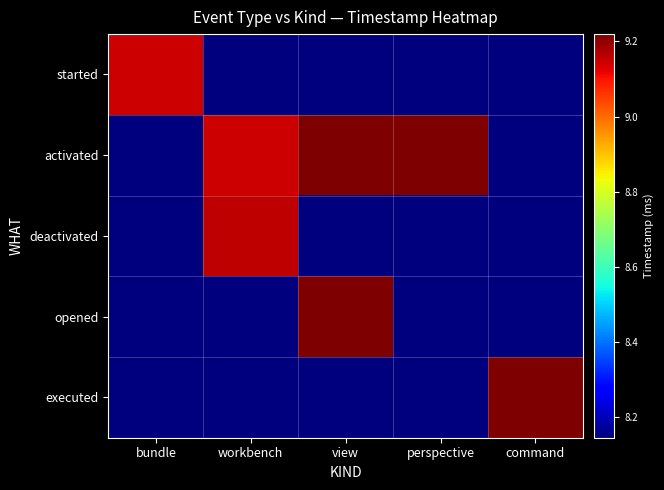

Reading left to right, extract all data points from this chart.

1231549146086	0	0	0	0	0	1231549147740	1231549219576	1231549219572	0	0	1231549157157	0	0	0	0	0	1231549219336	0	0	0	0	0	0	1231549219631